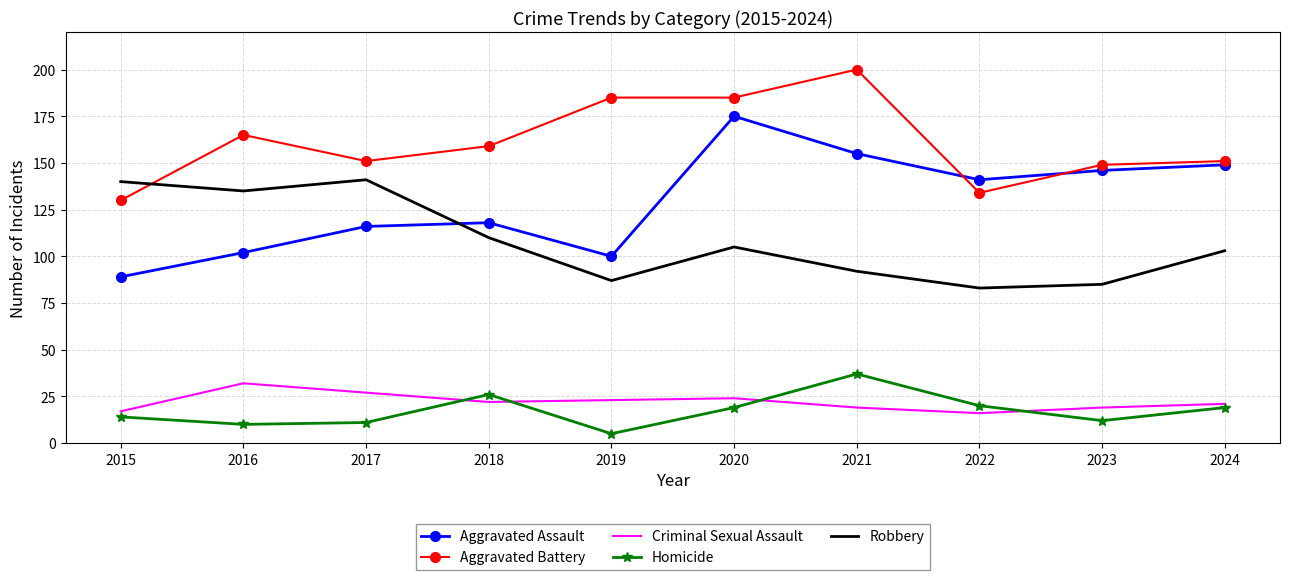

What is the difference between the highest and lowest values at 2018?

137